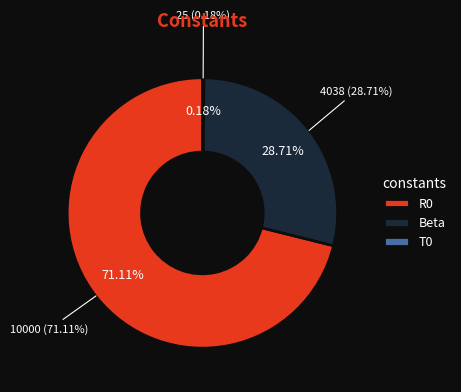

To the nearest percent, what is the combined percentage of R0 and T0?

71%